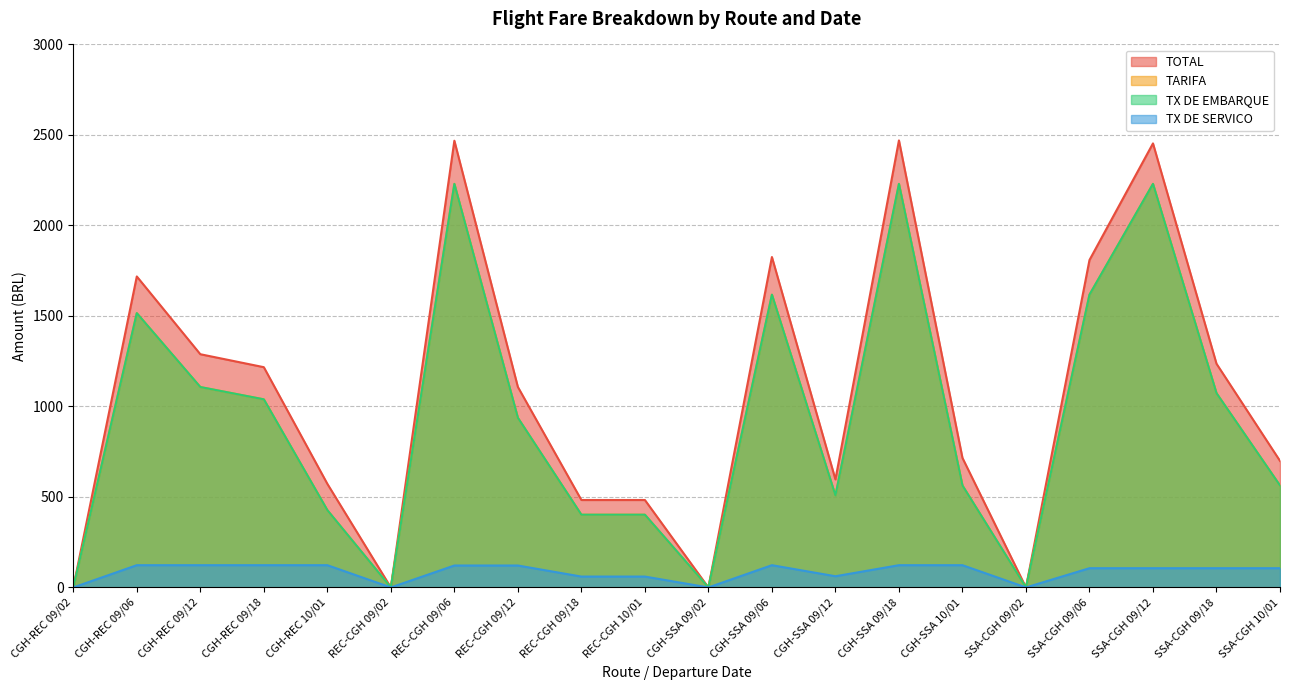

What is the label of the 9th point from the right?

CGH-SSA 09/06